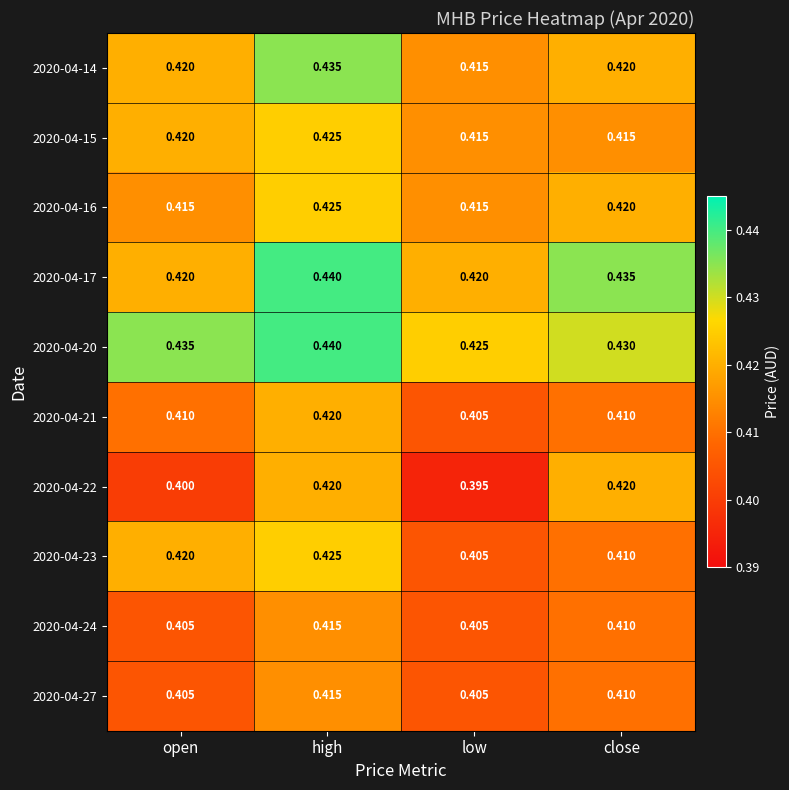

At which category is the sum across all series the highest?

high